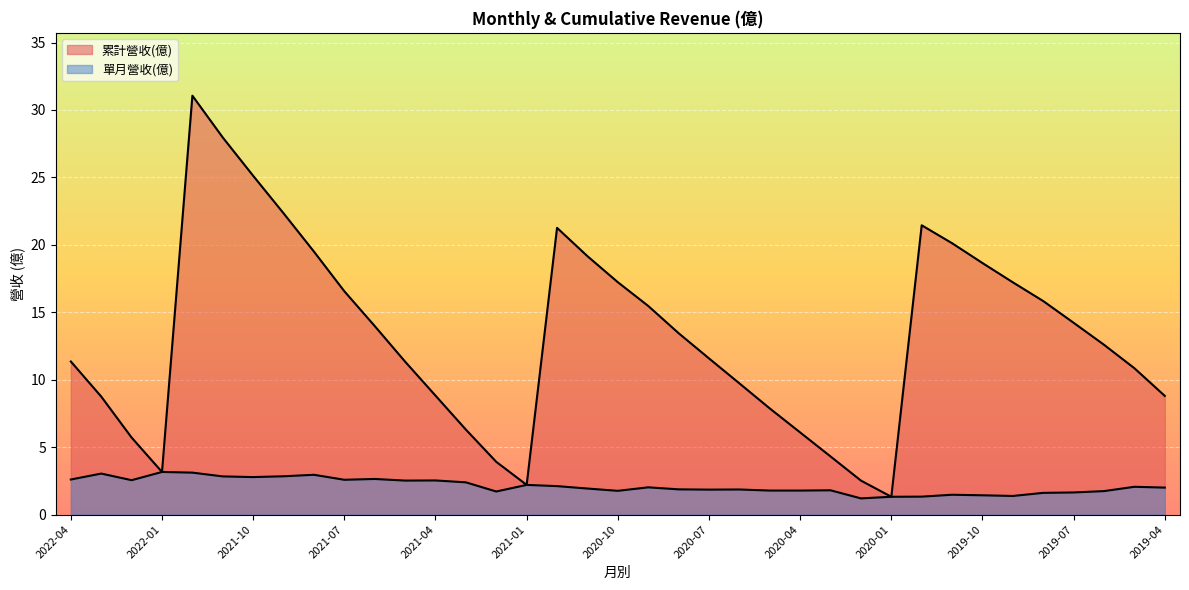

At how many categories does at least one series exceed 29?

1